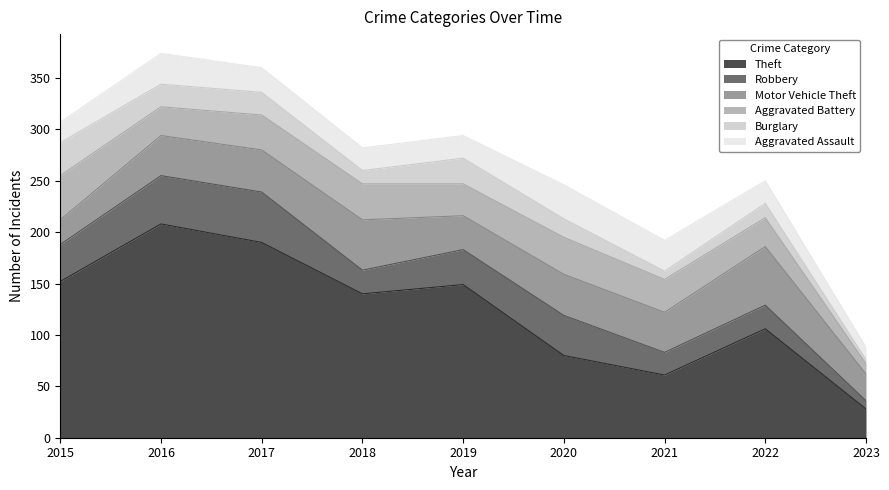

Which series has the largest range (max minus min)?

Theft